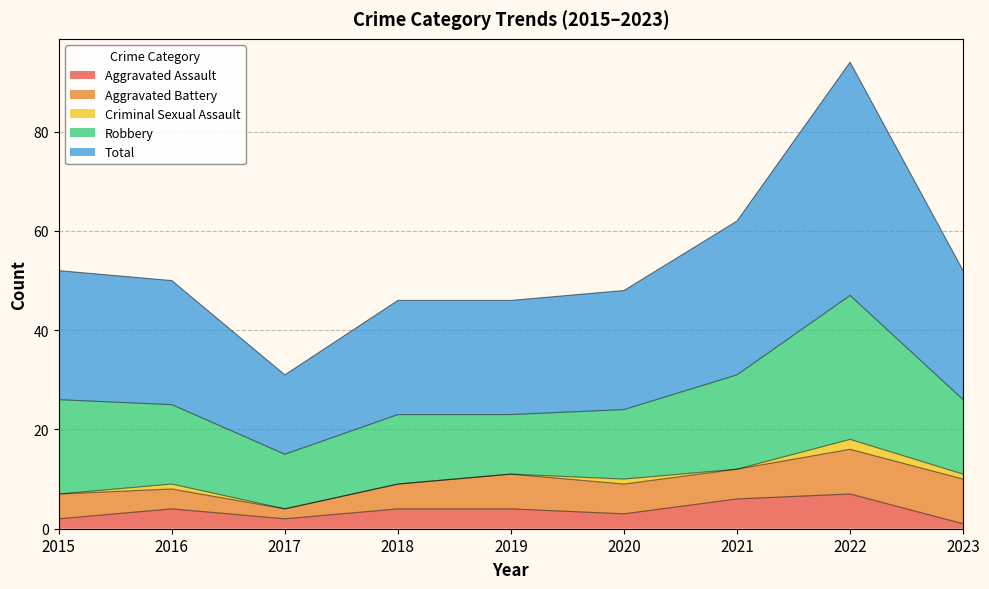

At which category does Aggravated Assault reach its first local valley?

2017